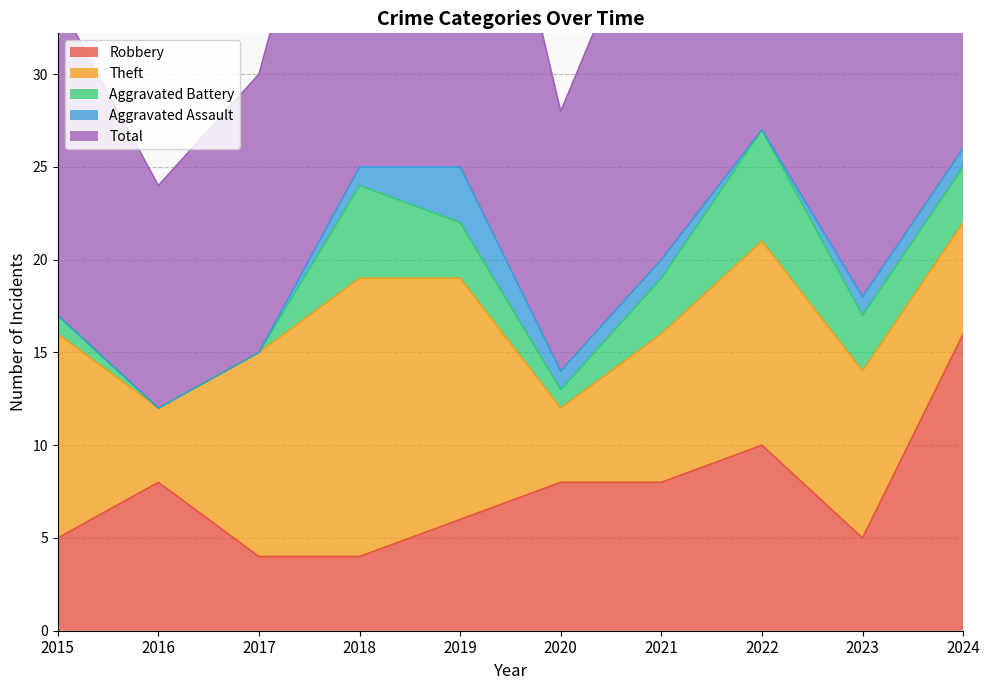

Is the value of Aggravated Battery at 2016 greater than the value of Theft at 2017?

No